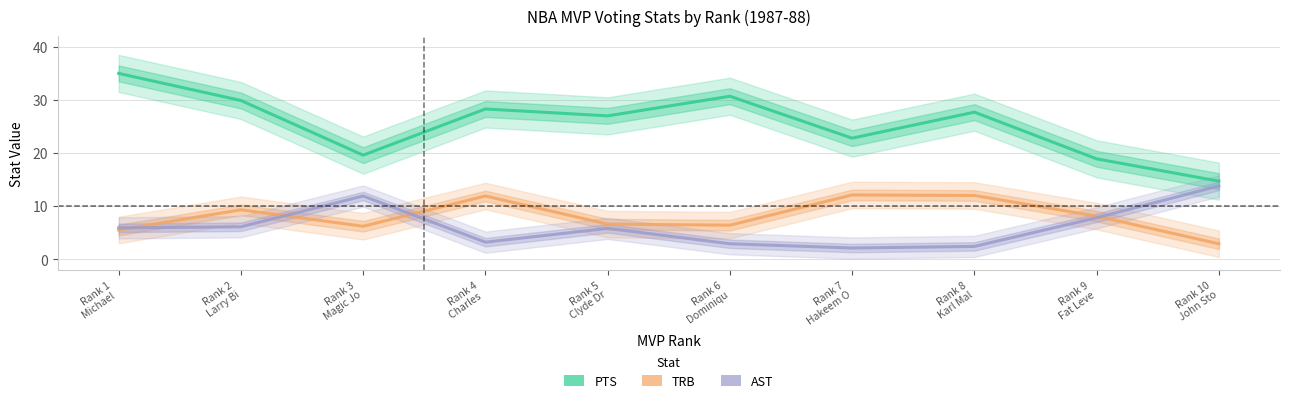

At which category does AST reach its first local valley?

Rank 4
Charles 